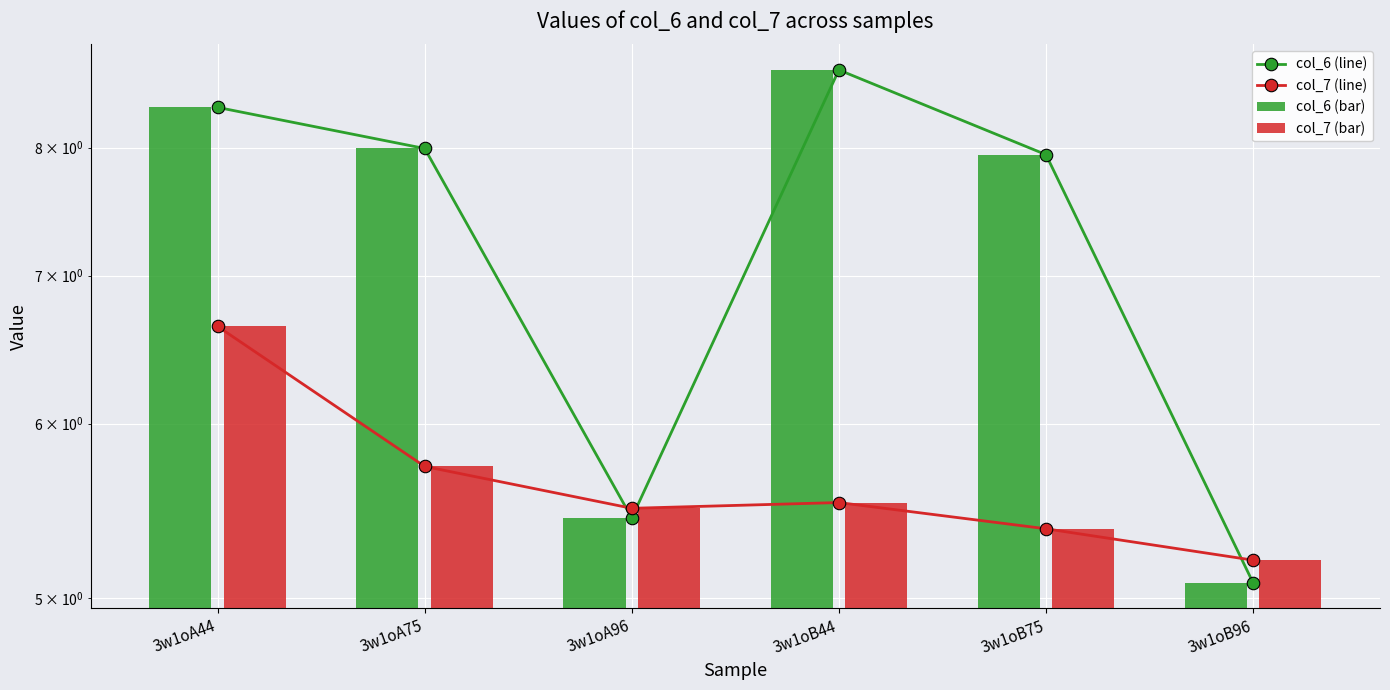

Reading right to left, transcribe all the data shown in this chart.

col_6 (line): 5.1	7.9	8.7	5.4	8.0	8.3
col_7 (line): 5.2	5.4	5.5	5.5	5.7	6.6
col_6 (bar): 5.1	7.9	8.7	5.4	8.0	8.3
col_7 (bar): 5.2	5.4	5.5	5.5	5.7	6.6